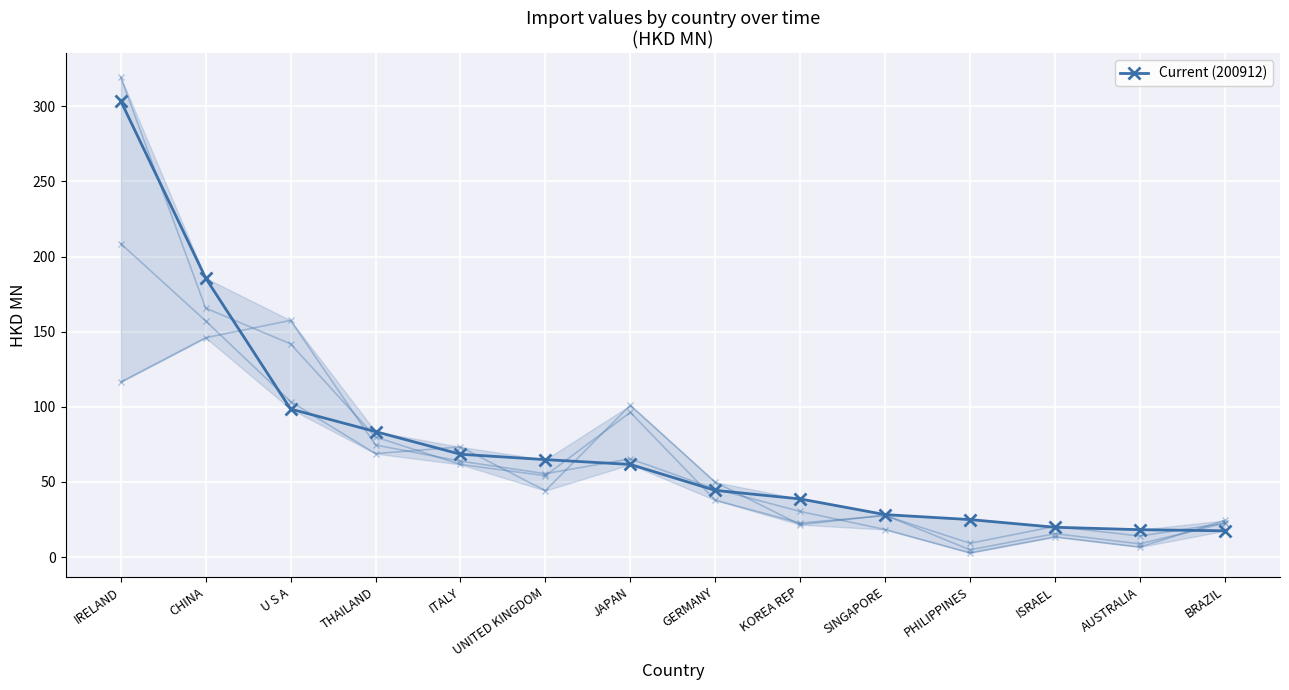

What is the difference between the values at GERMANY and KOREA REP?

5.7